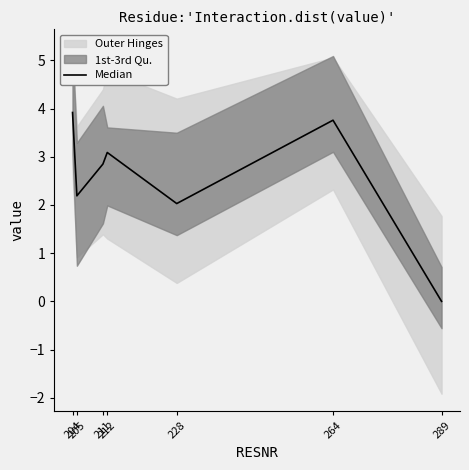

Reading right to left, what are all the values shown in this chart?

289=0.0	264=3.8	228=2.0	212=3.1	211=2.9	205=2.2	204=3.9